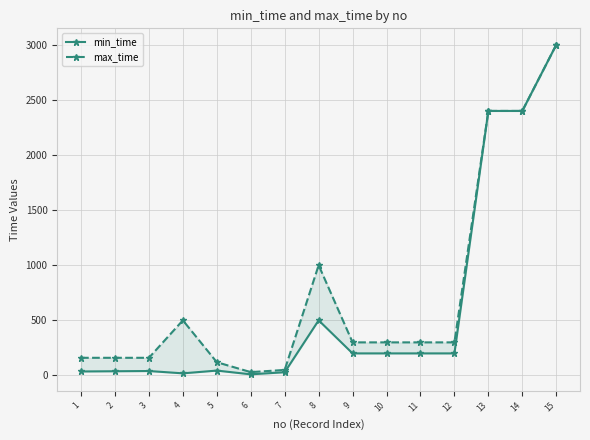

What is the approximate value of min_time at 8, to the nearest 10?

500